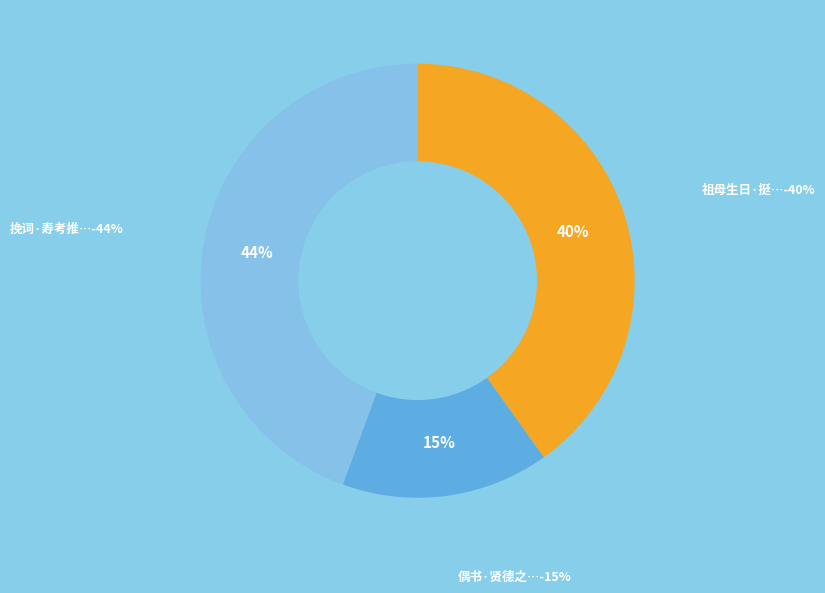

To the nearest percent, what portion does 挽词·寿考推贤德 represent?

44%